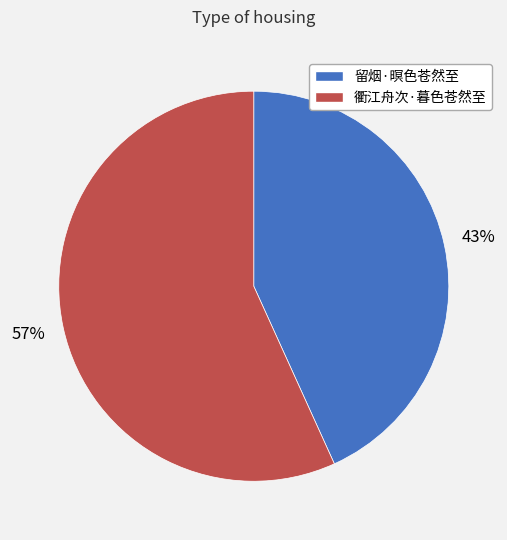

Approximately how many times larger is the value at 留烟·暝色苍然至 compared to 衢江舟次·暮色苍然至?

0.8